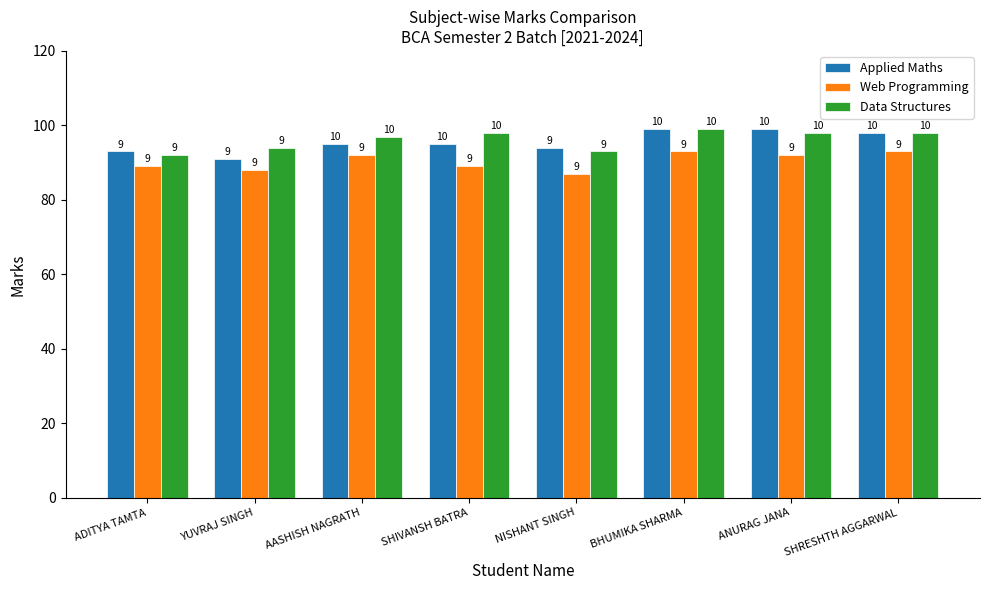

The Web Programming series shows 93 at SHRESHTH AGGARWAL. True or false?

True